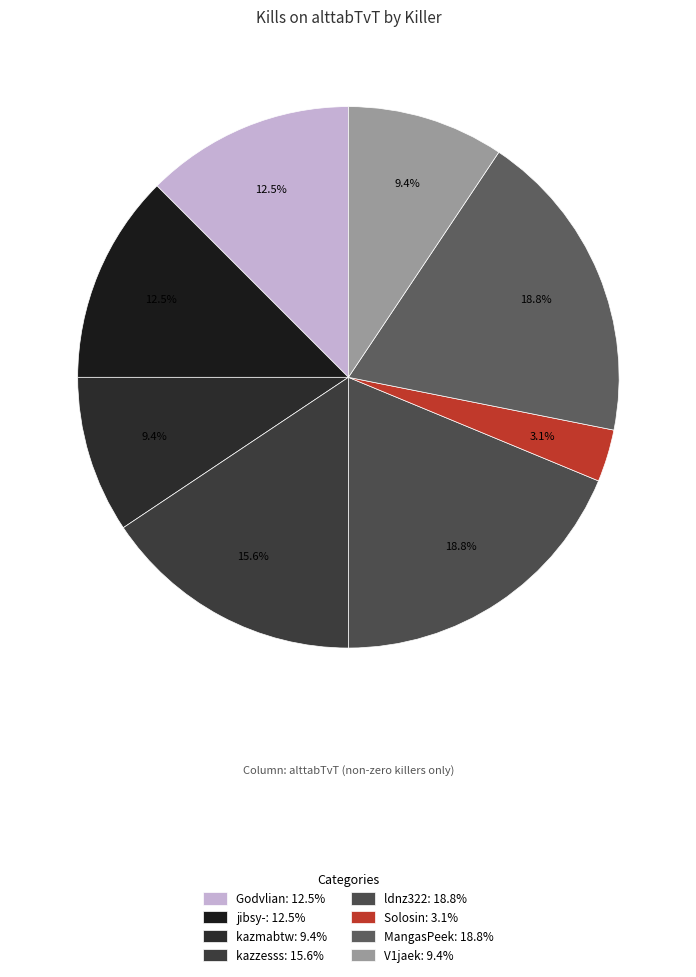

Which slice is the smallest?

Solosin